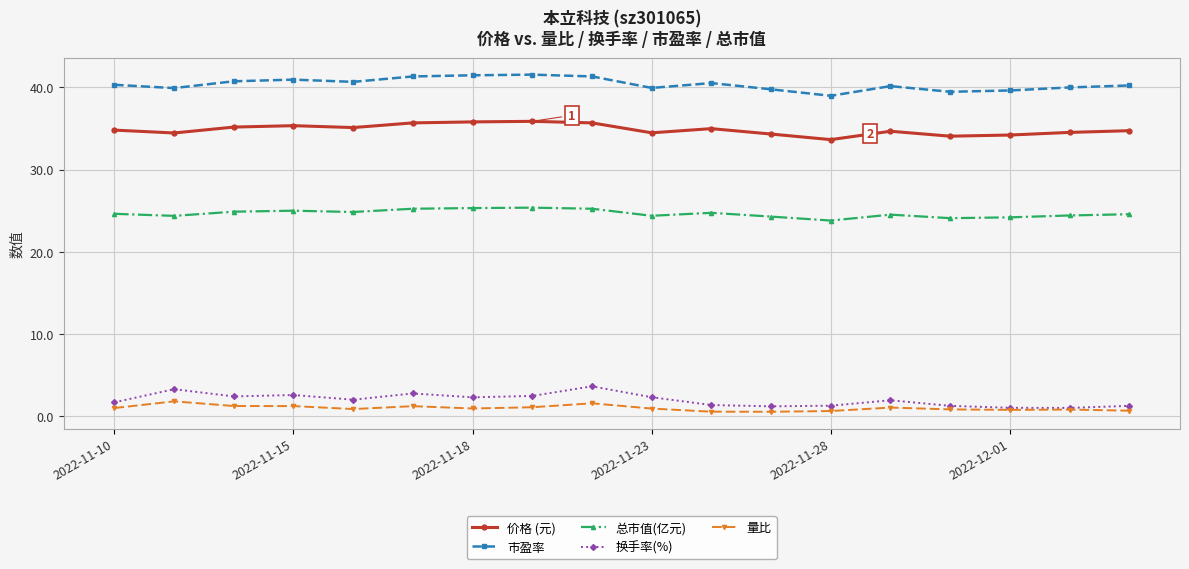

True or false: 换手率(%) has more than 1 points higher than both neighbors.

True